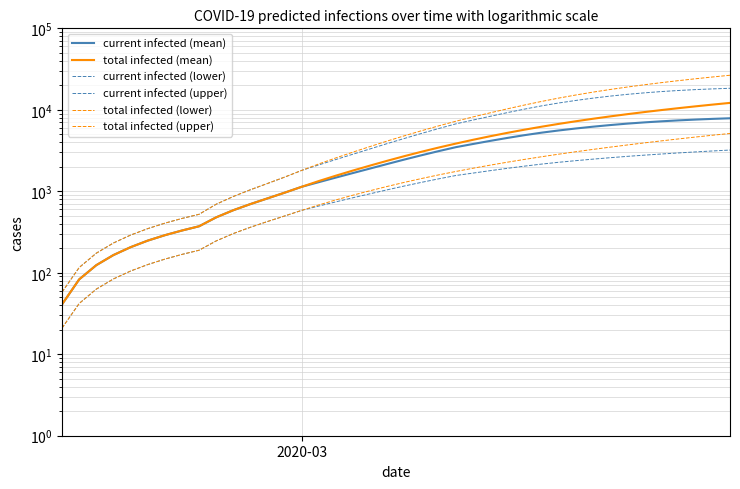

What is the difference between the second highest and second lowest values in the total infected (upper) series?

25199